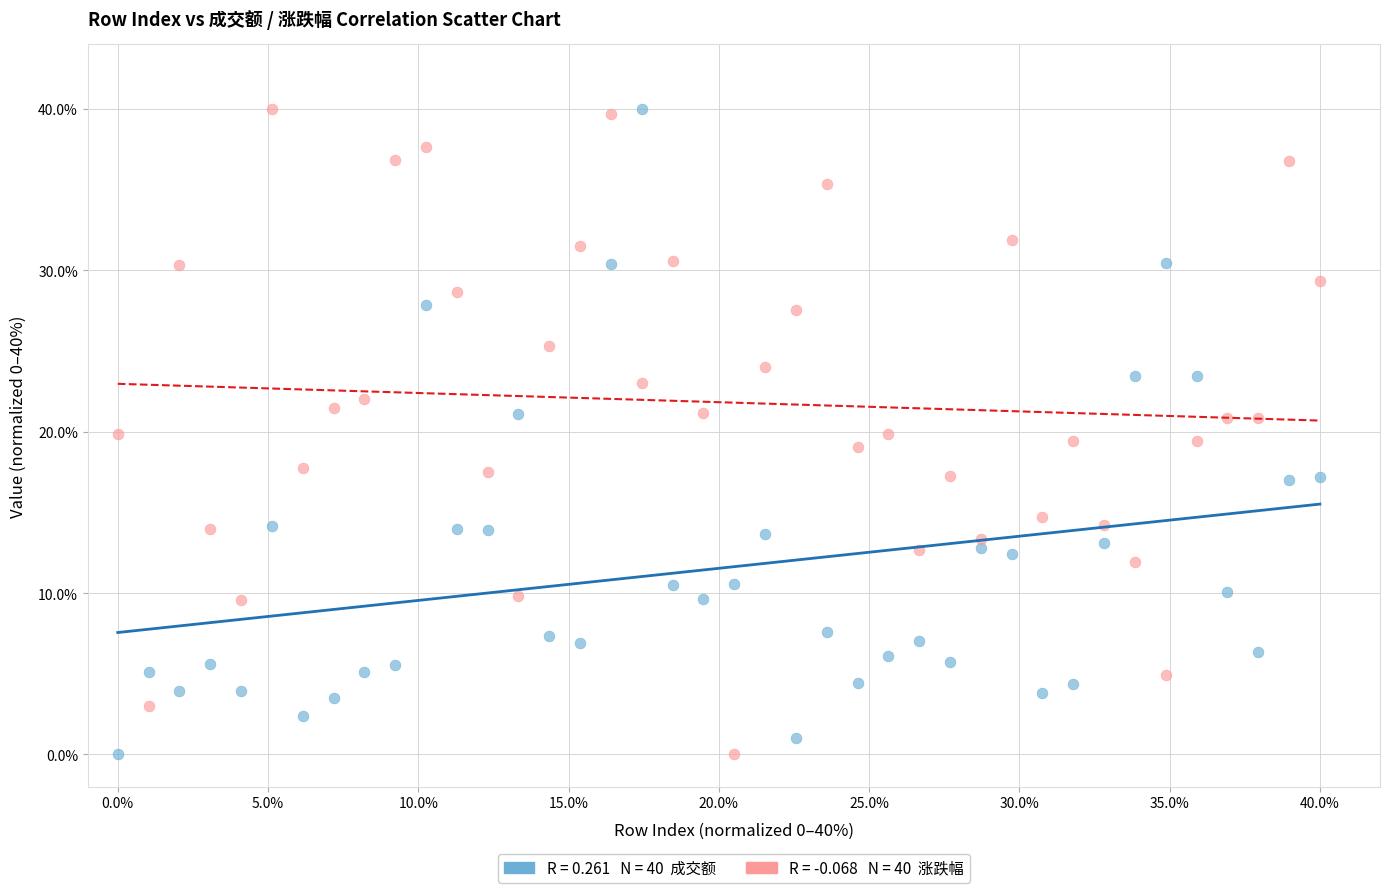

Across all data points, what is the range of X values (max minus min)?

40.0